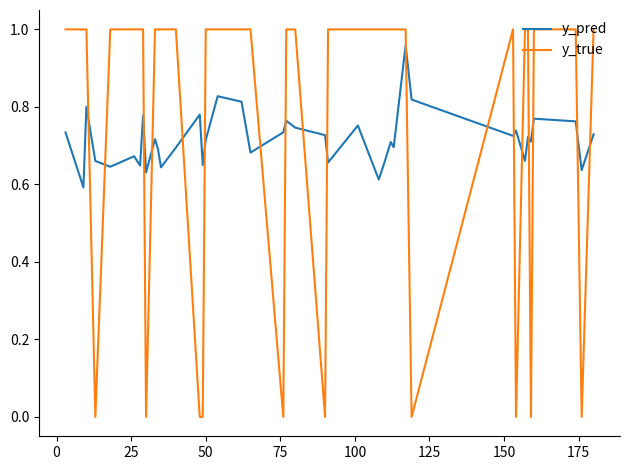

What are all the series names shown in the legend?

y_pred, y_true